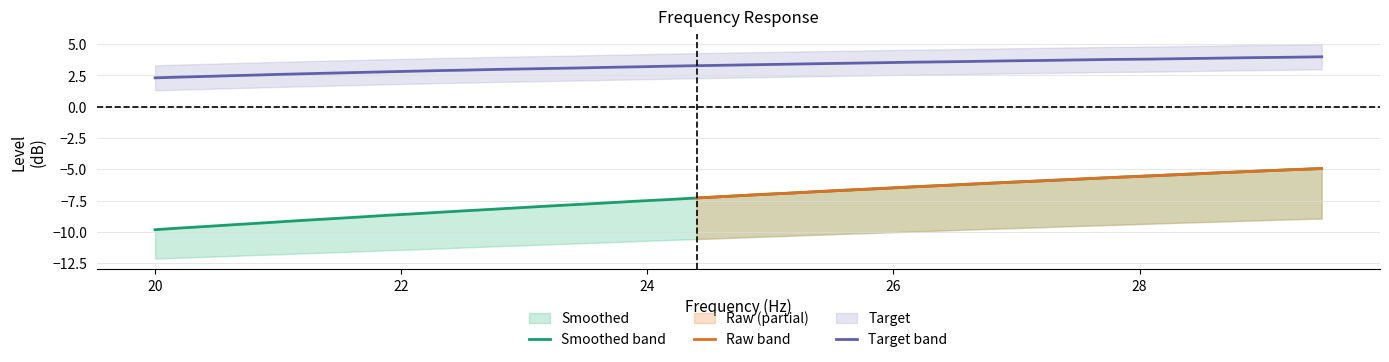

True or false: raw and smoothed intersect in this chart.

False